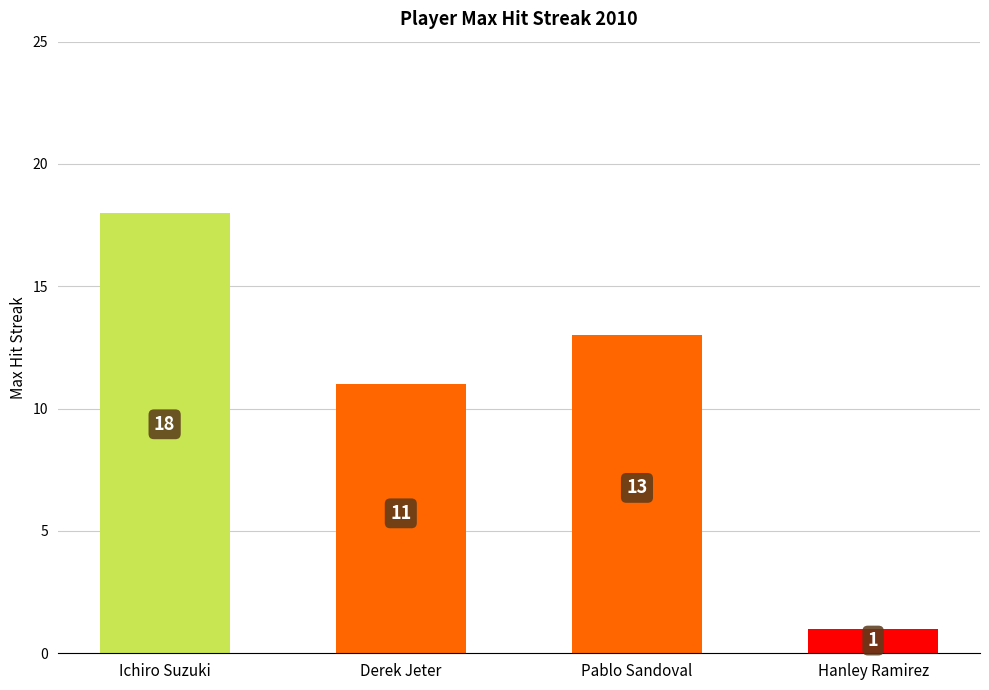

What value does the data have at Hanley Ramirez?

1